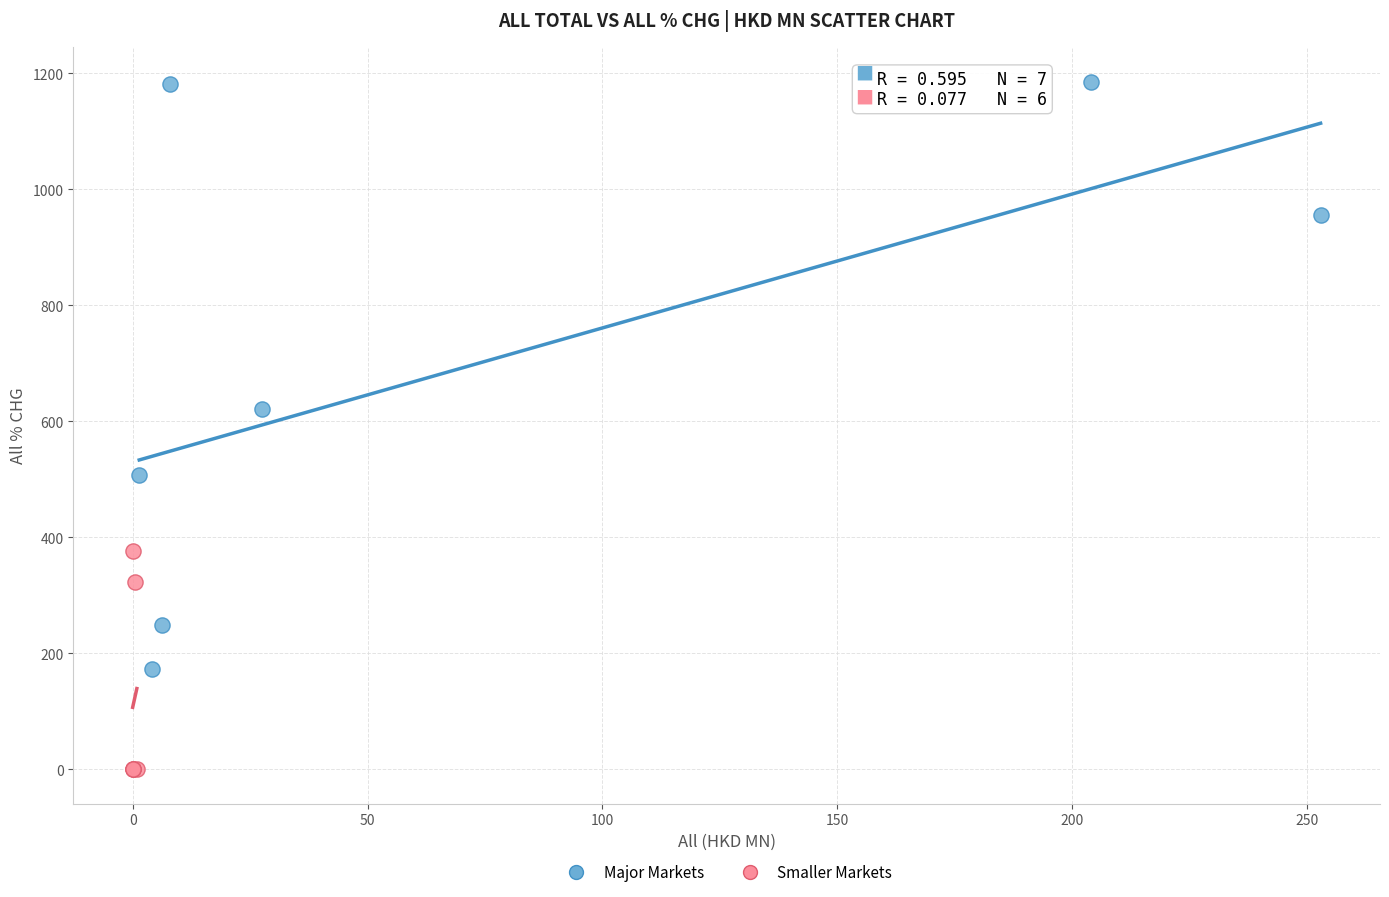

What are all the series names shown in the legend?

Major Markets, Smaller Markets